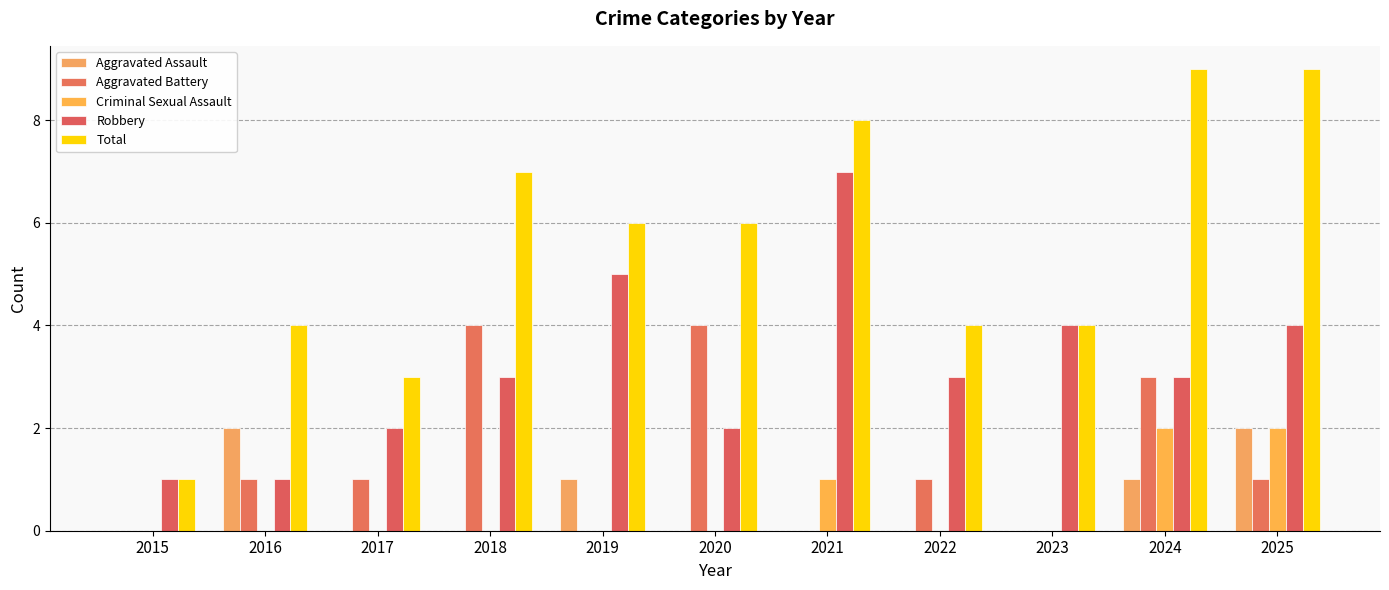

True or false: Criminal Sexual Assault has a value of 0 at 2019.

True